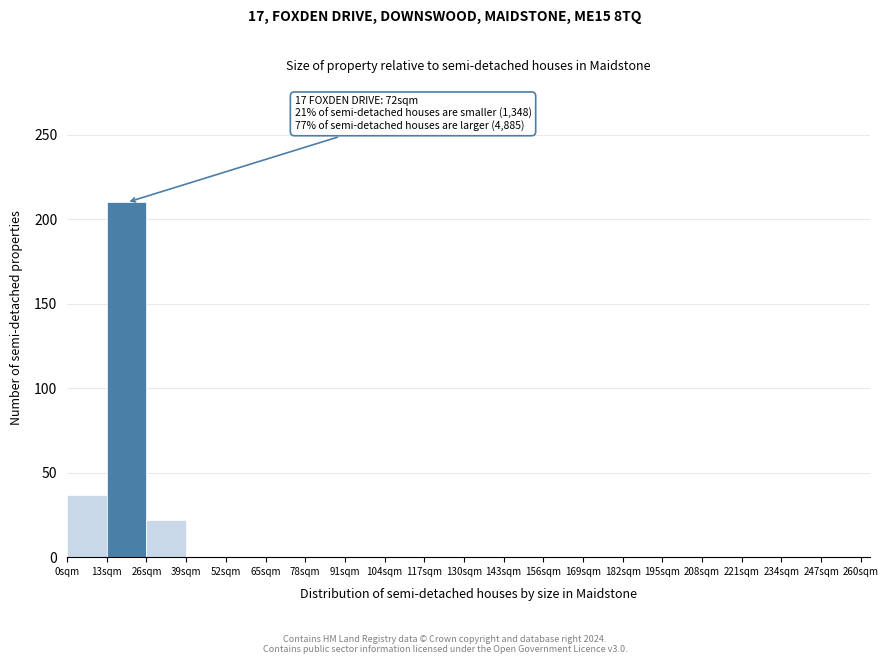

Over which range of the x-axis is the bar tallest?

13 to 26